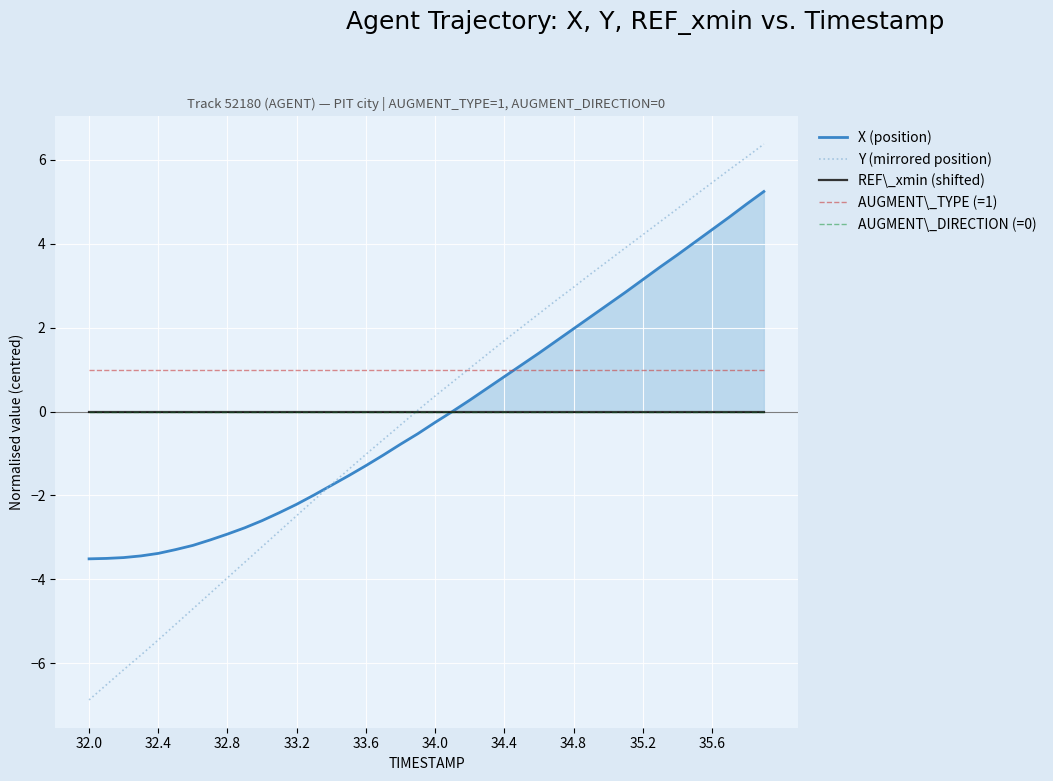

How many negative values does the Y (mirrored position) series have?

19